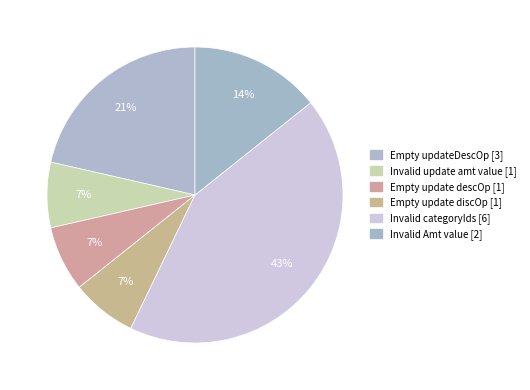

How many slices are in this pie chart?

6